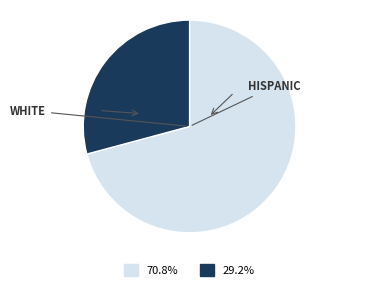

Is there any slice that represents more than half of the pie?

Yes